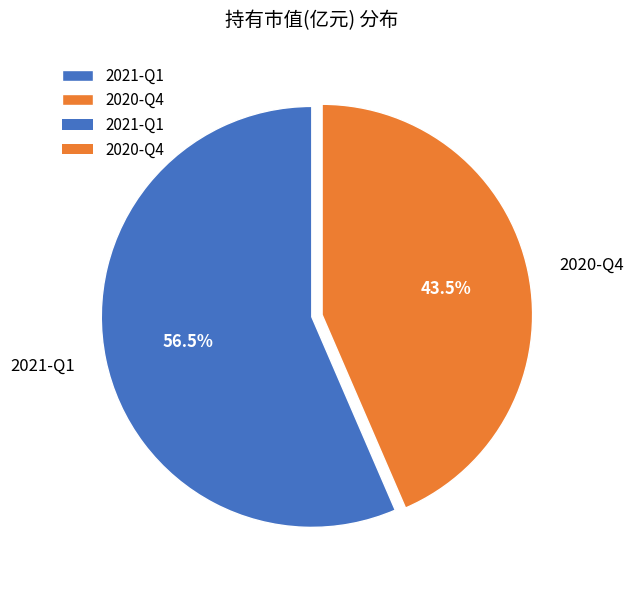

Which has a higher value, 2020-Q4 or 2021-Q1?

2021-Q1